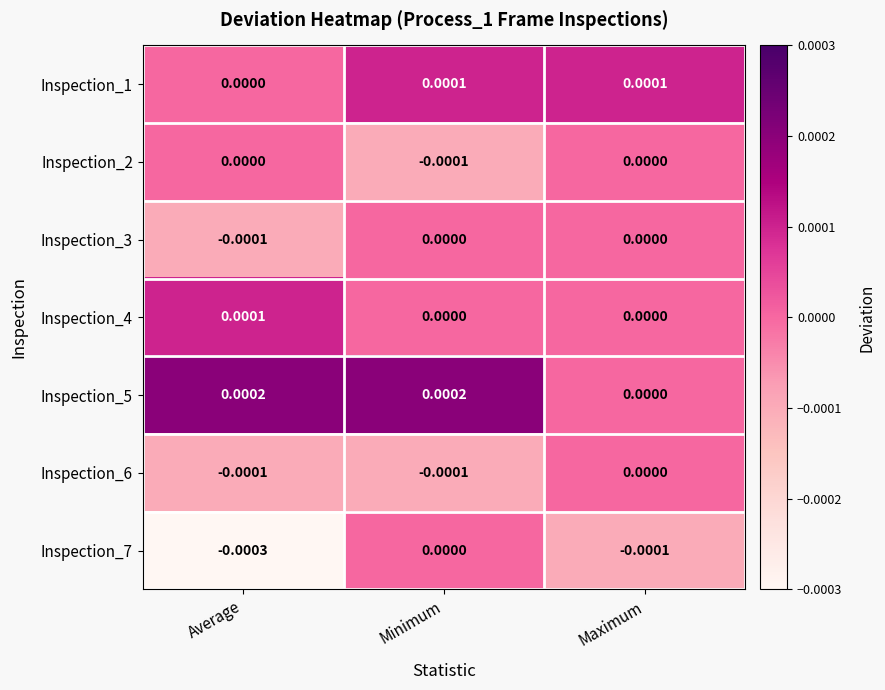

At which label is Inspection_5 closest to 0?

Maximum